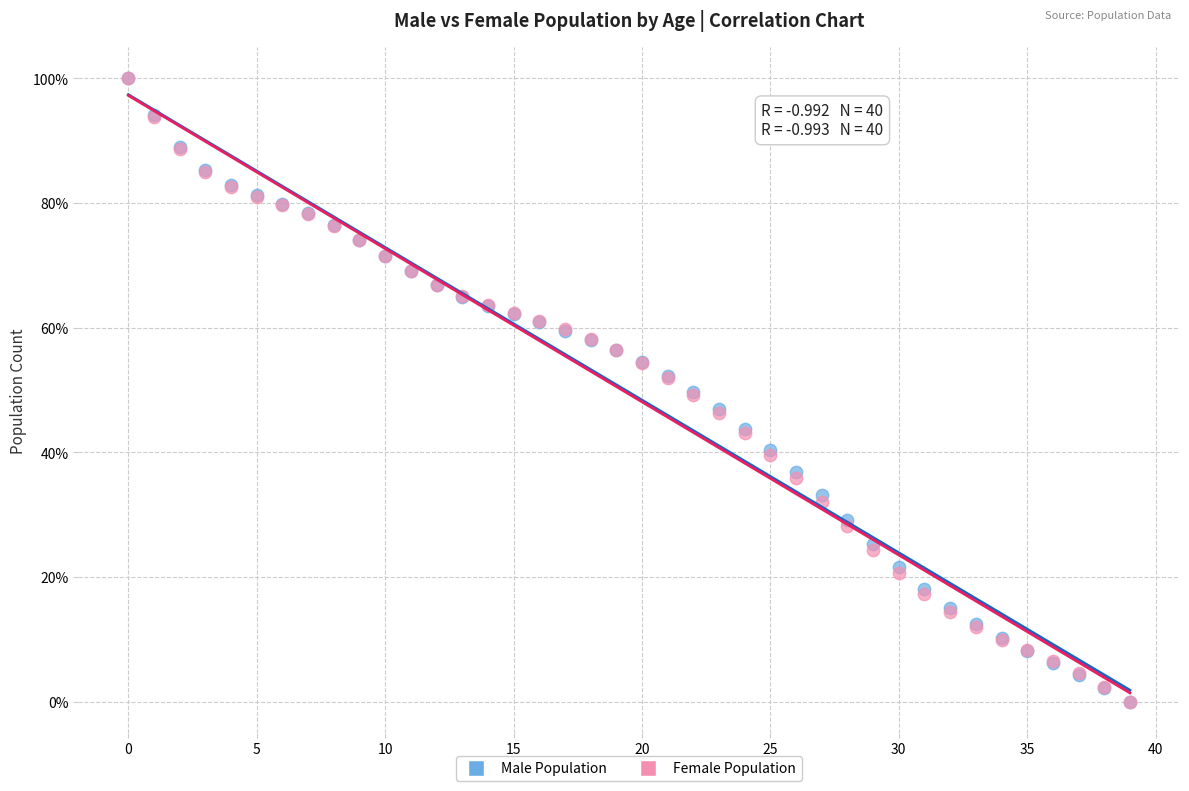

What are all the series names shown in the legend?

Male Population, Female Population